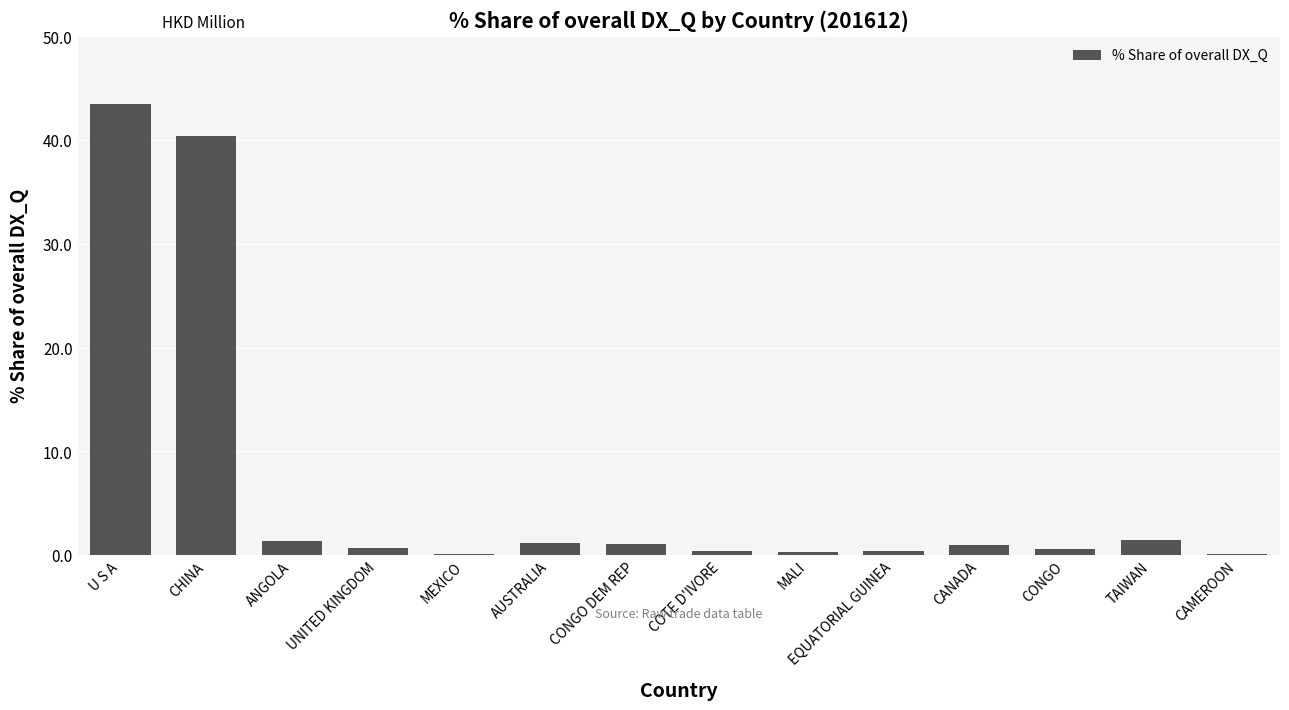

What is the sum of all values?

92.4